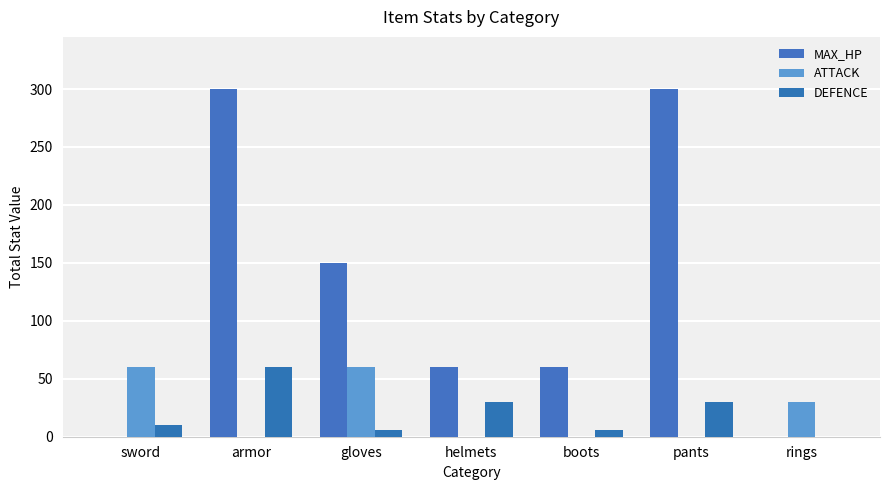

How many groups of bars are there?

7